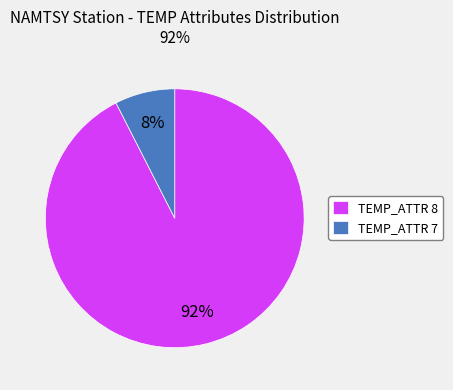

To the nearest percent, what percentage of the pie is TEMP_ATTR 8?

92%